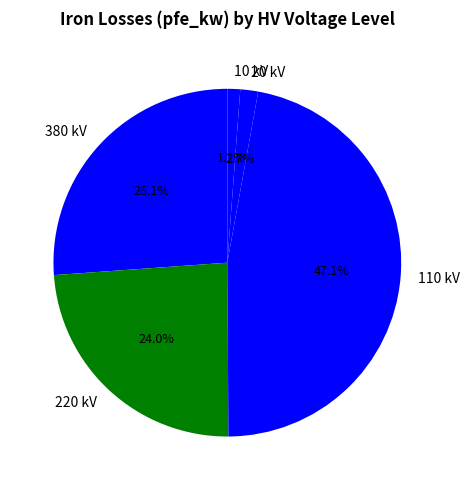

Between 380 kV and 110 kV, which is larger?

110 kV